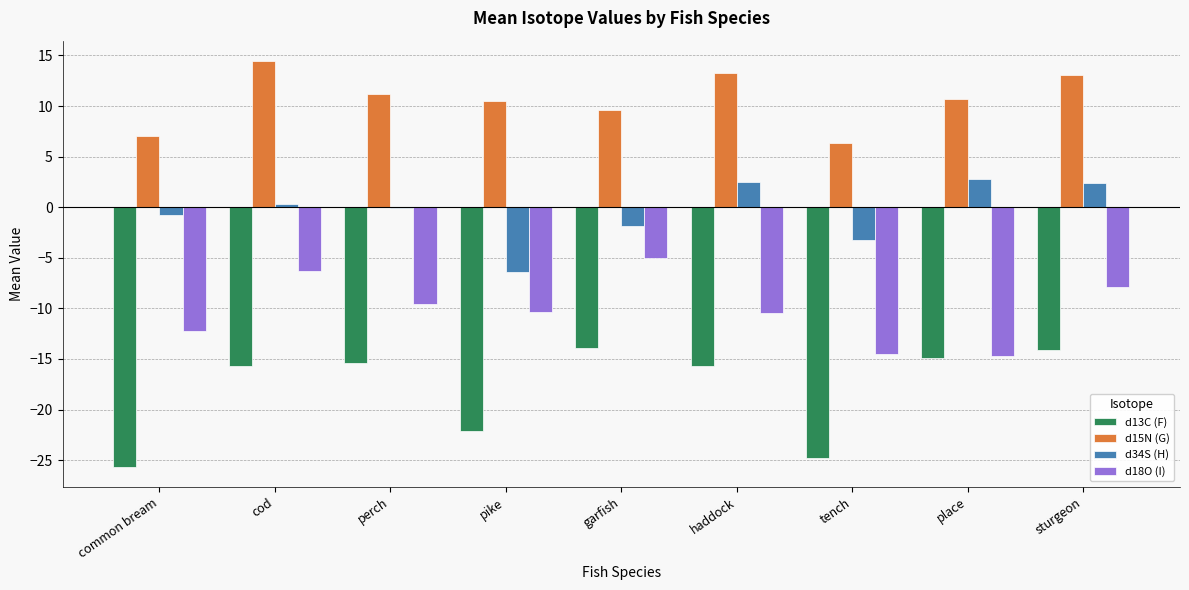

Is it true that d15N (G) equals 2.6 at perch?

False